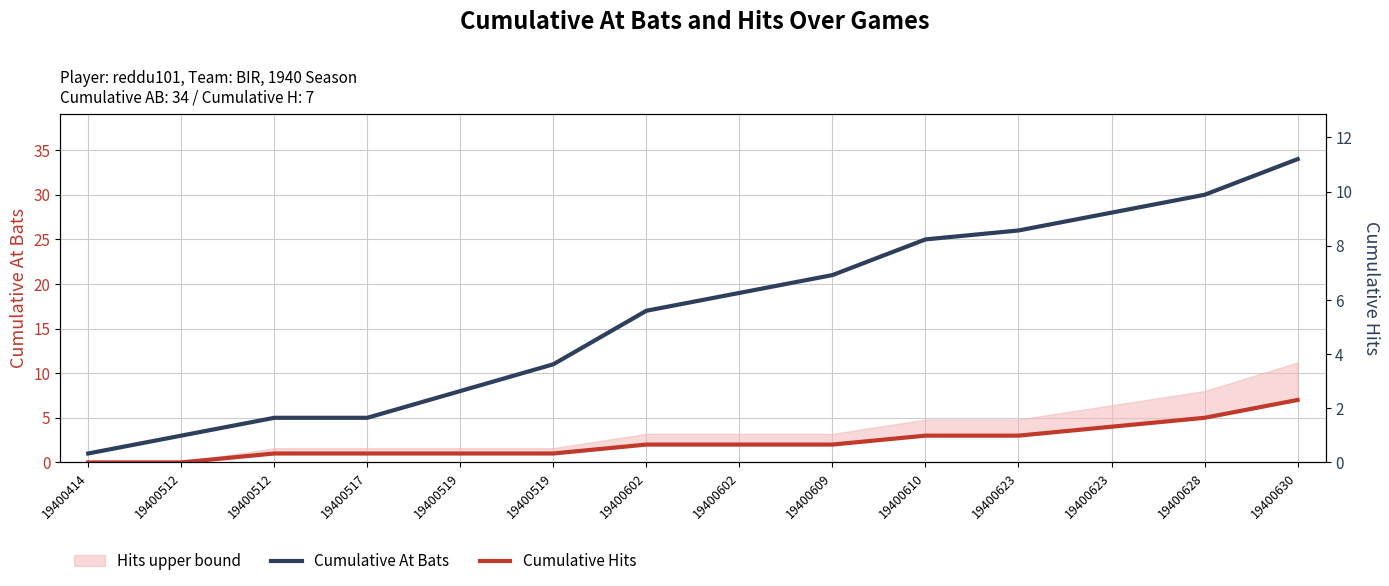

Which category has the highest value in the Cumulative At Bats series?

19400630